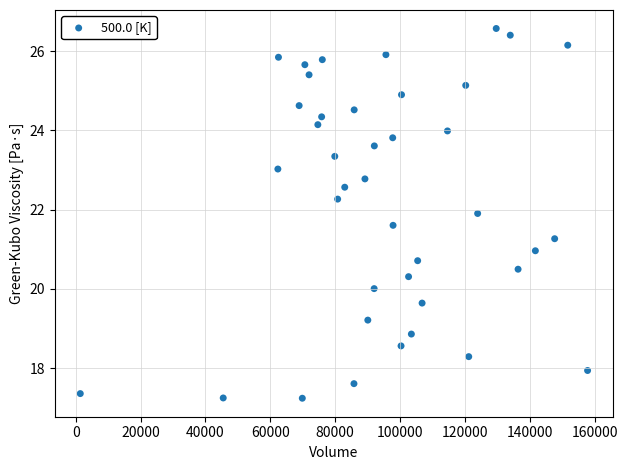

What is the range of X values (max minus min)?

156384.9